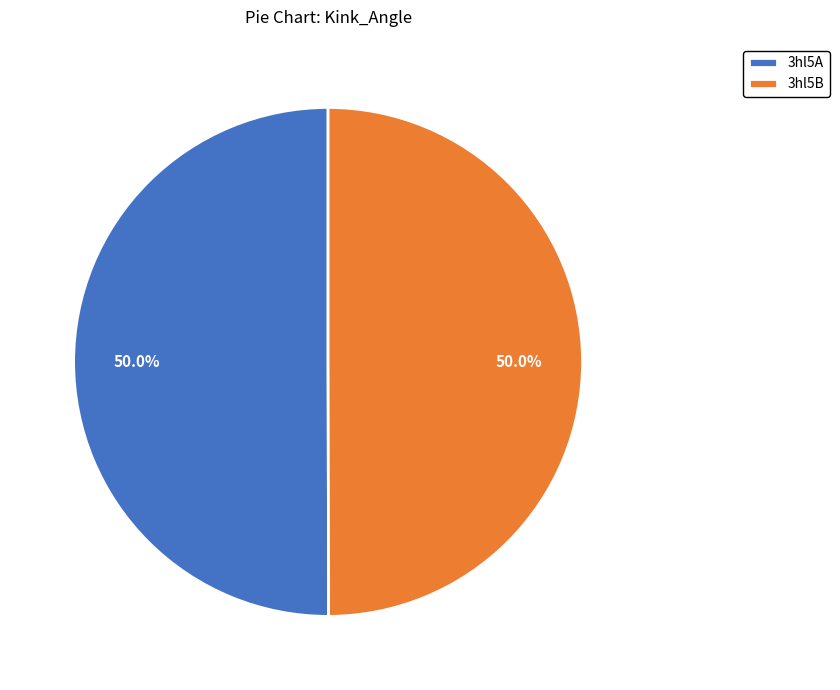

To the nearest percent, what percentage of the pie is 3hl5B?

50%